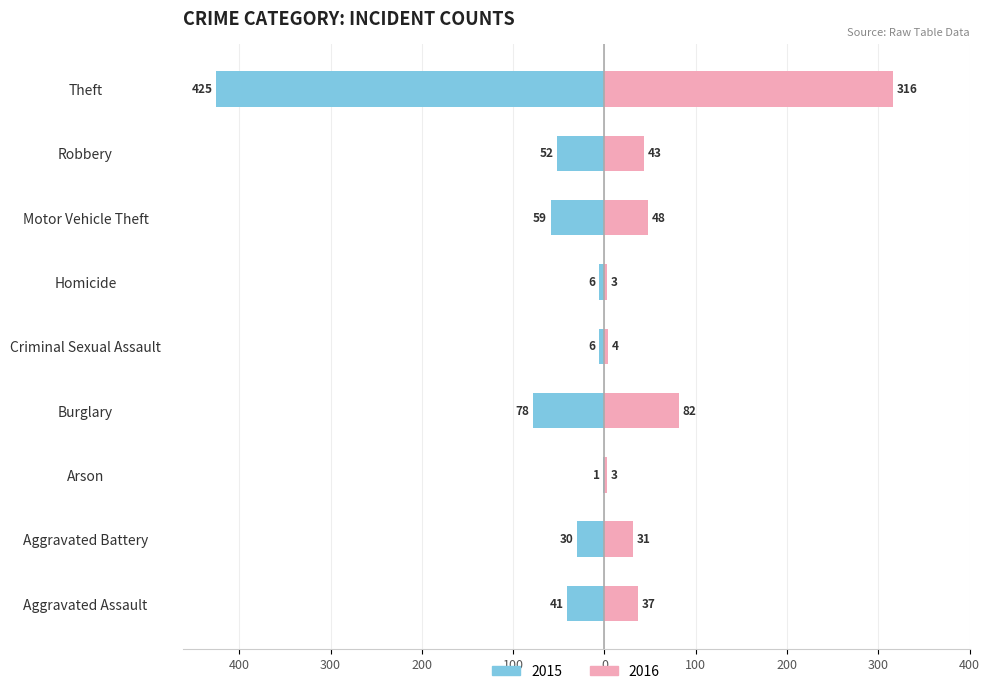

Which series changed the most between Criminal Sexual Assault and Theft?

Left